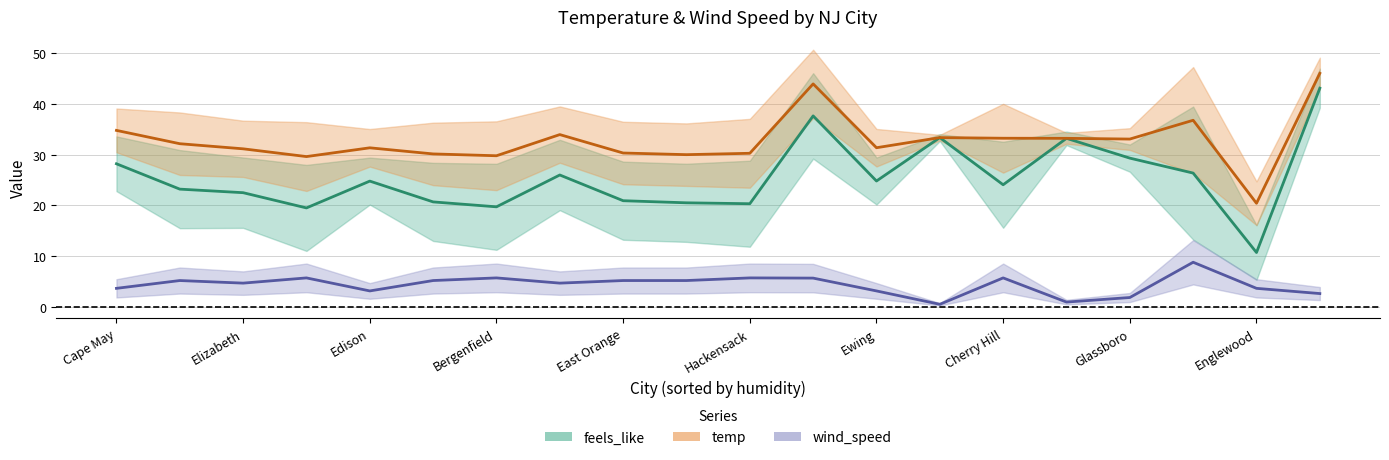

At how many categories does at least one series exceed 10?

20